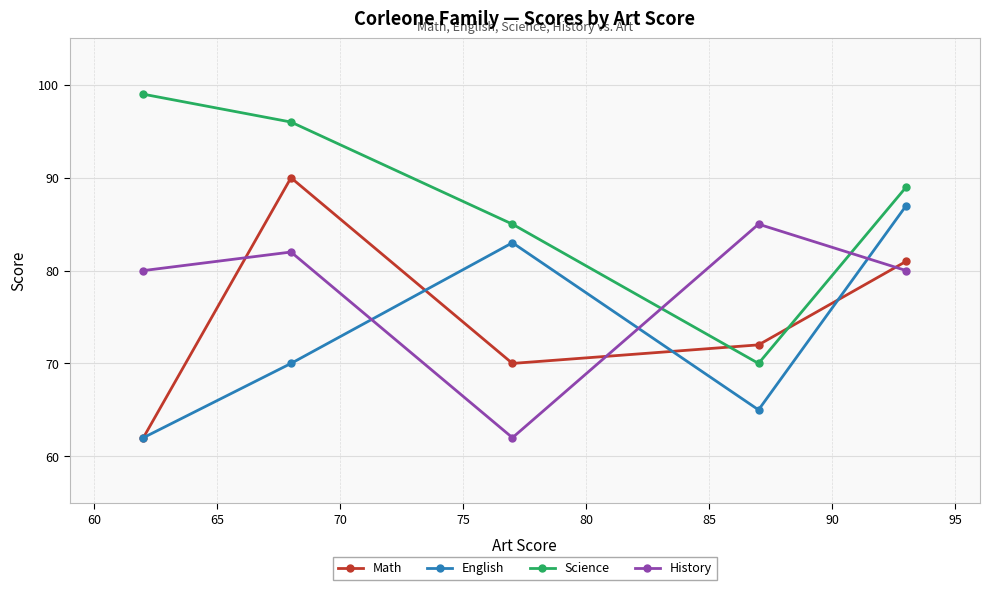

What is the lowest value of the Math series?

62